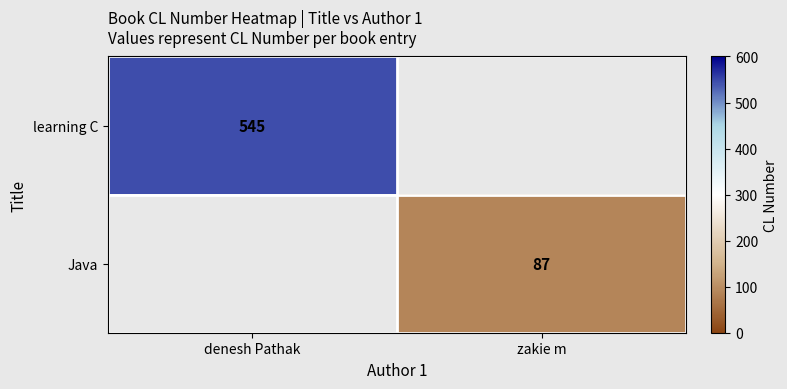

Is it true that Java equals 24 at zakie m?

False